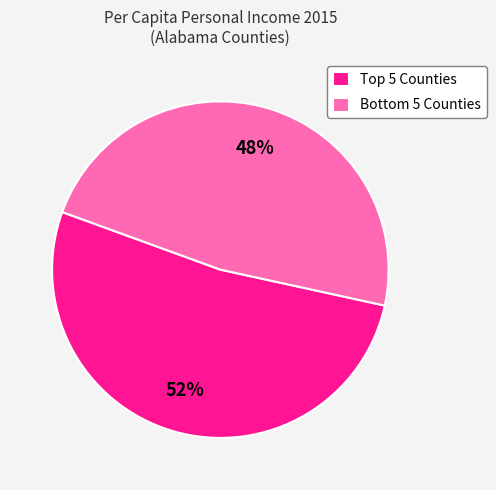

Rank the categories by value from lowest to highest.

Bottom 5 Counties, Top 5 Counties